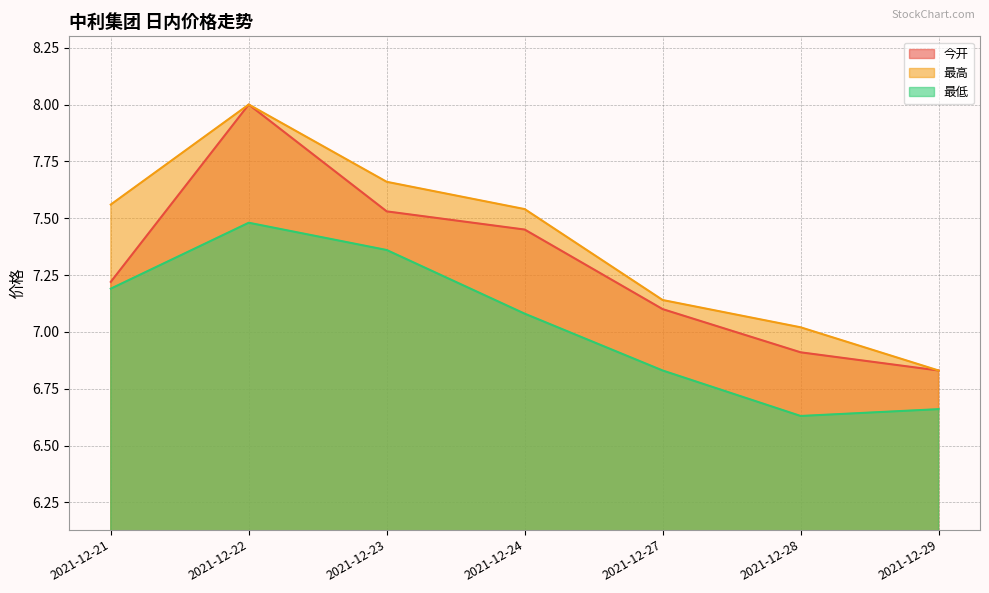

True or false: 今开 and 最高 cross at least once.

False